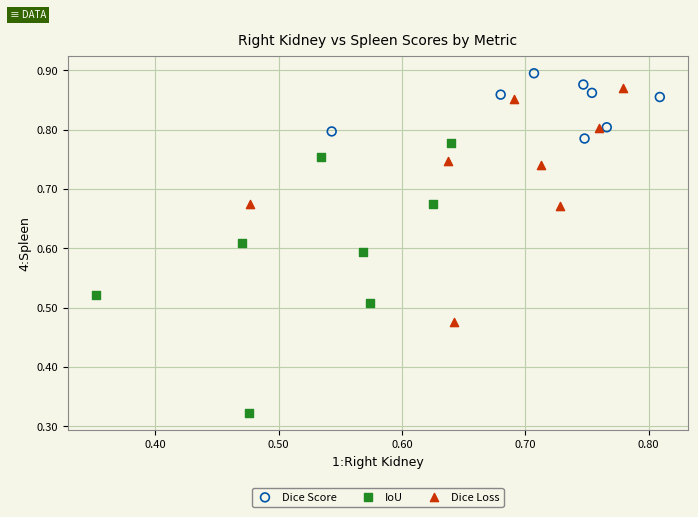

Which series has the widest spread of Y values?

IoU